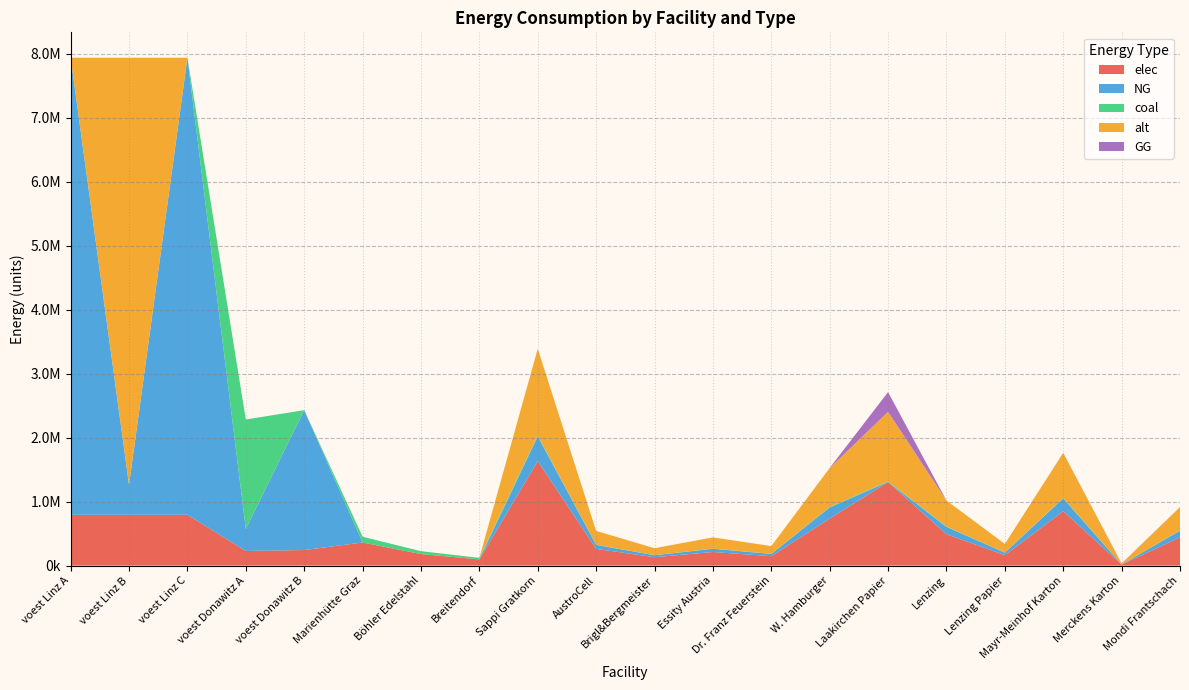

Reading left to right, what are all the values shown in this chart?

elec: voest Linz A=793870.4	voest Linz B=793870.4	voest Linz C=793870.4	voest Donawitz A=228411.3	voest Donawitz B=242990.7	Marienhütte Graz=360800.0	Böhler Edelstahl=180400.0	Breitendorf=96800.0	Sappi Gratkorn=1633110.9	AustroCell=261297.7	Brigl&Bergmeister=130648.9	Essity Austria=212304.4	Dr. Franz Feuerstein=146980.0	W. Hamburger=734899.9	Laakirchen Papier=1306488.7	Lenzing=489933.3	Lenzing Papier=163311.1	Mayr-Meinhof Karton=849217.7	Merckens Karton=16331.1	Mondi Frantschach=440939.9
NG: voest Linz A=7144833.3	voest Linz B=469118.6	voest Linz C=7144833.3	voest Donawitz A=342616.9	voest Donawitz B=2186916.7	Marienhütte Graz=0.0	Böhler Edelstahl=0.0	Breitendorf=0.0	Sappi Gratkorn=385651.0	AustroCell=61704.2	Brigl&Bergmeister=30852.1	Essity Austria=50134.6	Dr. Franz Feuerstein=34708.6	W. Hamburger=173543.0	Laakirchen Papier=0.0	Lenzing=115695.3	Lenzing Papier=38565.1	Mayr-Meinhof Karton=200538.5	Merckens Karton=0.0	Mondi Frantschach=104125.8
coal: voest Linz A=0.0	voest Linz B=0.0	voest Linz C=0.0	voest Donawitz A=1713084.7	voest Donawitz B=0.0	Marienhütte Graz=90200.0	Böhler Edelstahl=45100.0	Breitendorf=24200.0	Sappi Gratkorn=15340.1	AustroCell=2454.4	Brigl&Bergmeister=1227.2	Essity Austria=1994.2	Dr. Franz Feuerstein=1380.6	W. Hamburger=6903.1	Laakirchen Papier=12272.1	Lenzing=4602.0	Lenzing Papier=1534.0	Mayr-Meinhof Karton=7976.9	Merckens Karton=153.4	Mondi Frantschach=4141.8
alt: voest Linz A=0.0	voest Linz B=6675714.7	voest Linz C=0.0	voest Donawitz A=0.0	voest Donawitz B=0.0	Marienhütte Graz=0.0	Böhler Edelstahl=0.0	Breitendorf=0.0	Sappi Gratkorn=1356068.0	AustroCell=216970.9	Brigl&Bergmeister=108485.4	Essity Austria=176288.8	Dr. Franz Feuerstein=122046.1	W. Hamburger=610230.6	Laakirchen Papier=1084854.4	Lenzing=406820.4	Lenzing Papier=135606.8	Mayr-Meinhof Karton=705155.4	Merckens Karton=13560.7	Mondi Frantschach=366138.4
GG: voest Linz A=0.0	voest Linz B=0.0	voest Linz C=0.0	voest Donawitz A=0.0	voest Donawitz B=0.0	Marienhütte Graz=0.0	Böhler Edelstahl=0.0	Breitendorf=0.0	Sappi Gratkorn=0.0	AustroCell=0.0	Brigl&Bergmeister=0.0	Essity Austria=0.0	Dr. Franz Feuerstein=0.0	W. Hamburger=0.0	Laakirchen Papier=308520.8	Lenzing=0.0	Lenzing Papier=0.0	Mayr-Meinhof Karton=0.0	Merckens Karton=3856.5	Mondi Frantschach=0.0